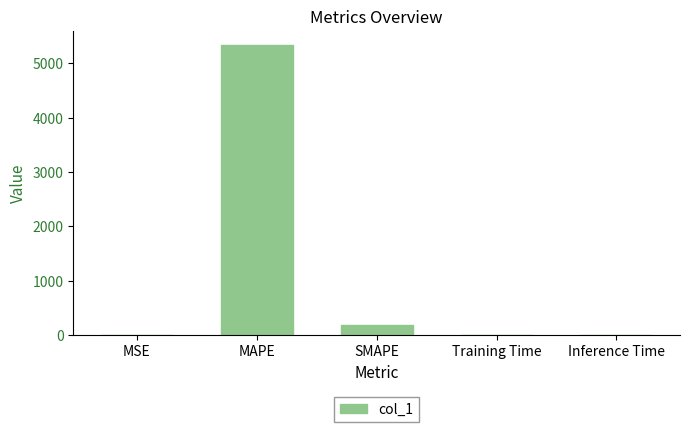

What is the sum of all values?

5524.7